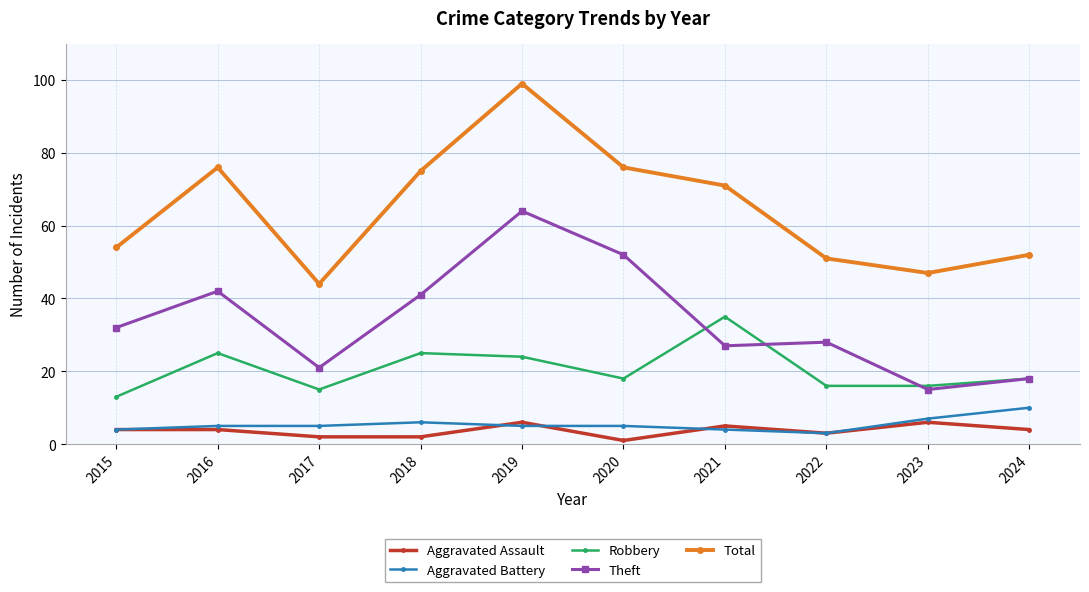

What is the difference between the second highest and second lowest values in the Theft series?

34